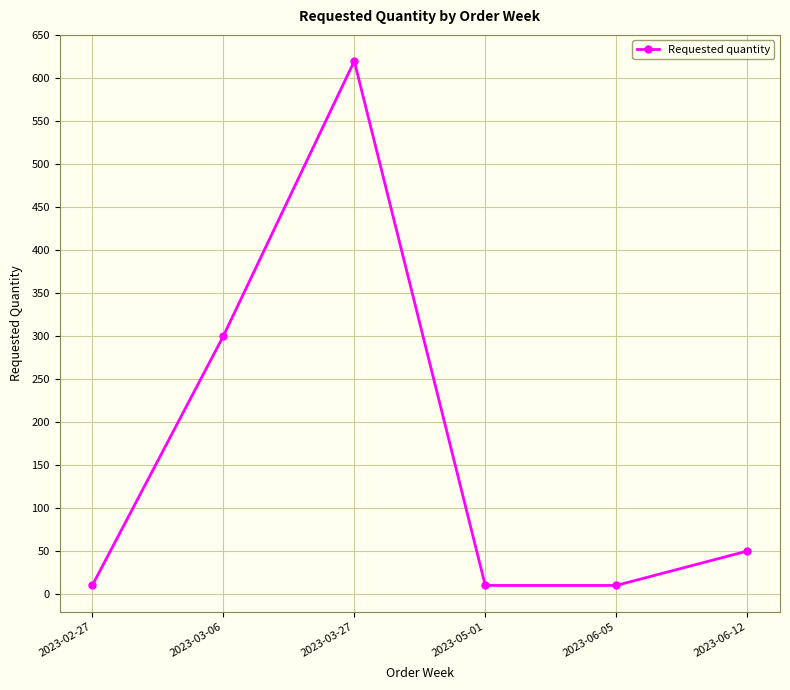

Reading left to right, what are all the values shown in this chart?

10	300	620	10	10	50